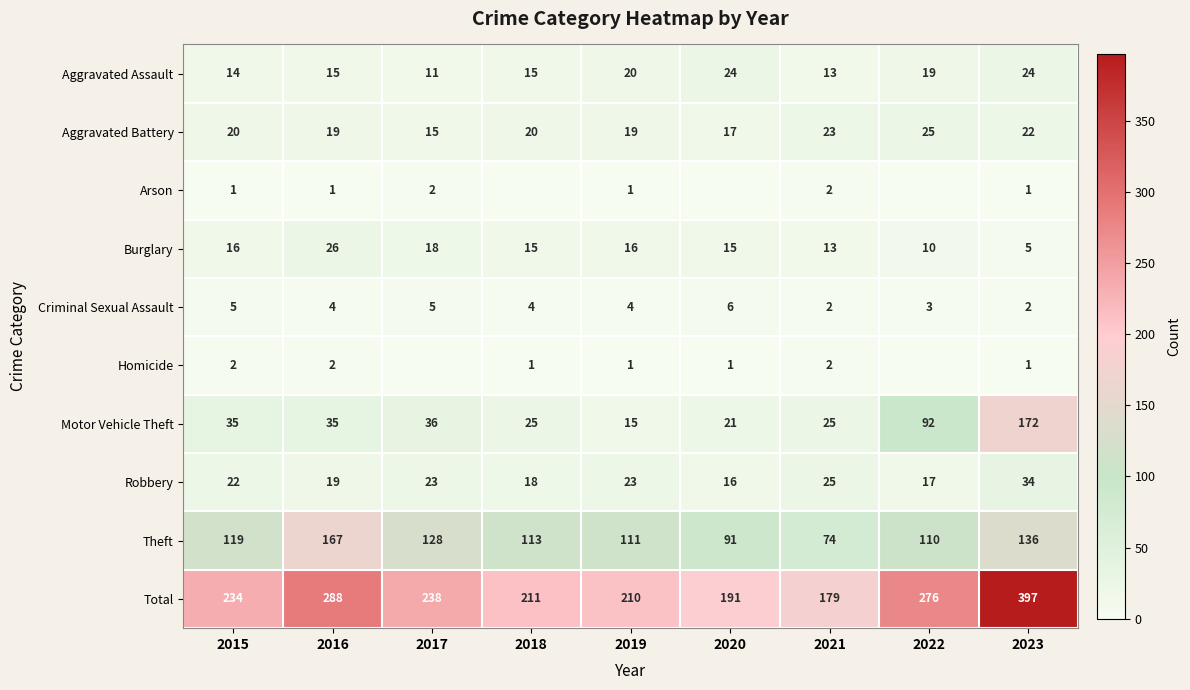

Read the Total value at 2017.

238